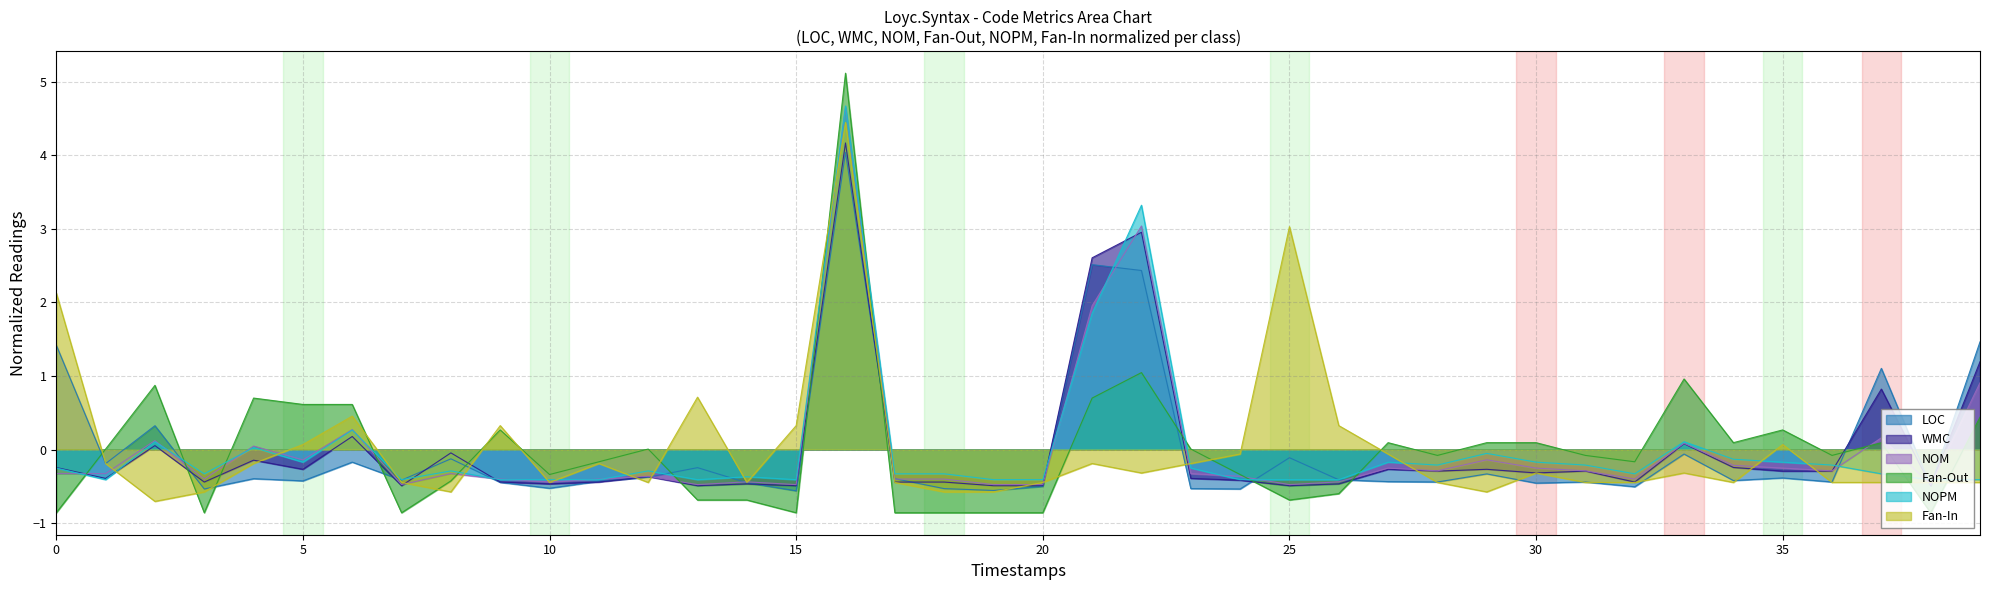

True or false: NOM and LOC cross at least once.

True